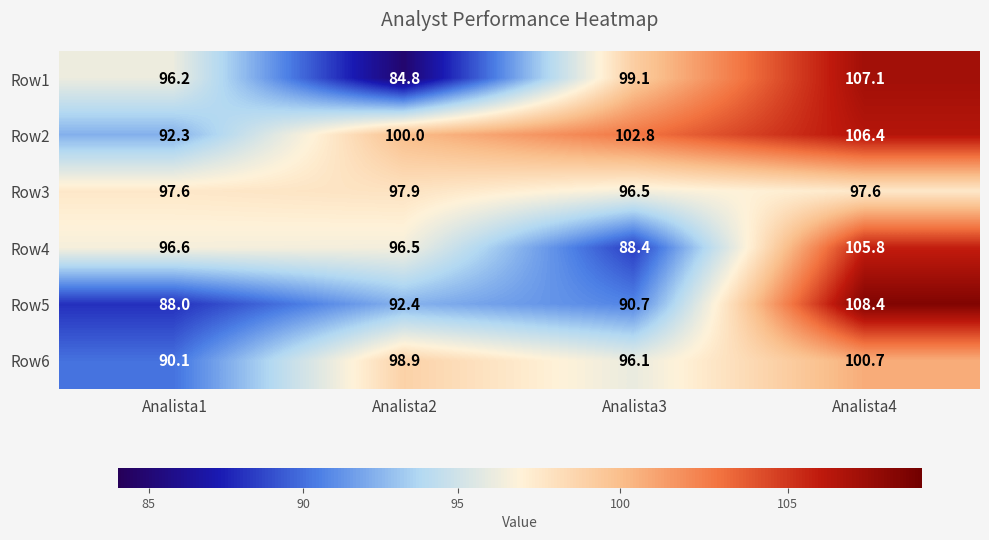

Reading right to left, list all the values displayed in this chart.

Row1: 107.1	99.1	84.8	96.2
Row2: 106.4	102.8	100.0	92.3
Row3: 97.6	96.5	97.9	97.6
Row4: 105.8	88.4	96.5	96.6
Row5: 108.4	90.7	92.4	88.0
Row6: 100.7	96.1	98.9	90.1